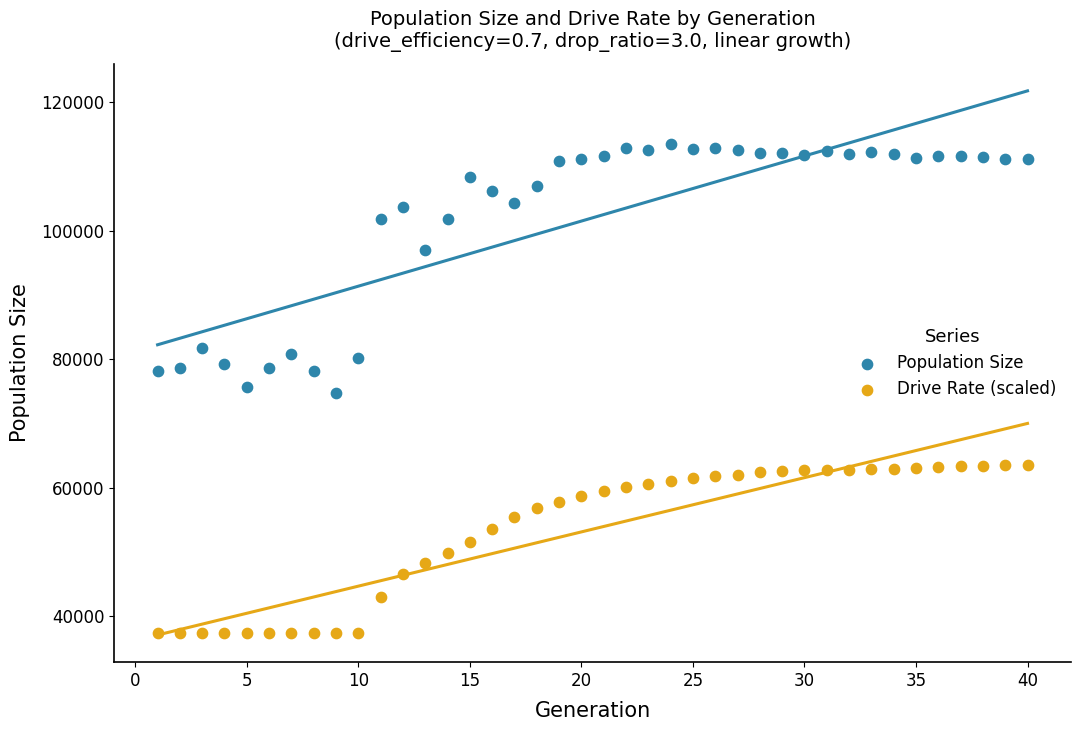

What is the X range (max minus min) for the scatter plot?

39.0